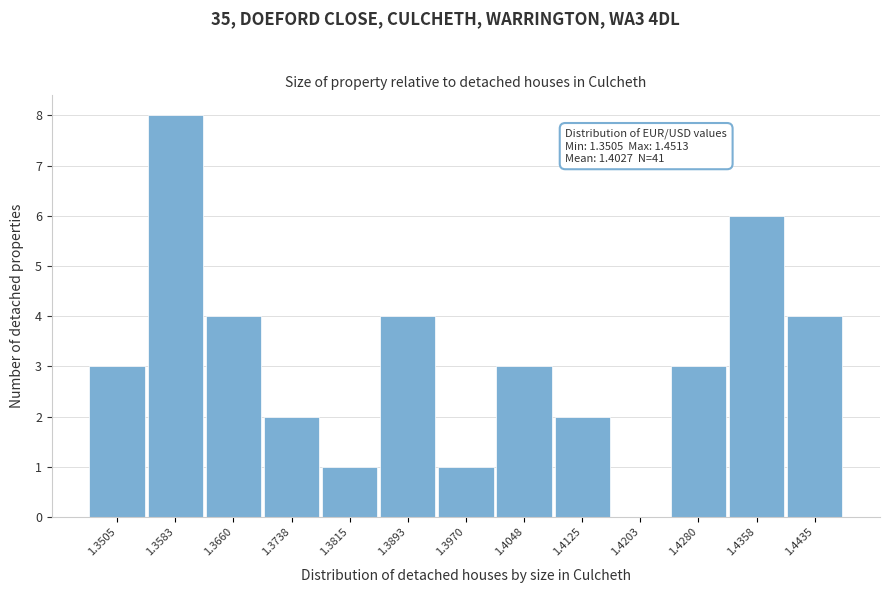

Reading left to right, extract all data points from this chart.

1.3505=3	1.3583=8	1.3660=4	1.3738=2	1.3815=1	1.3893=4	1.3970=1	1.4048=3	1.4125=2	1.4203=0	1.4280=3	1.4358=6	1.4435=4